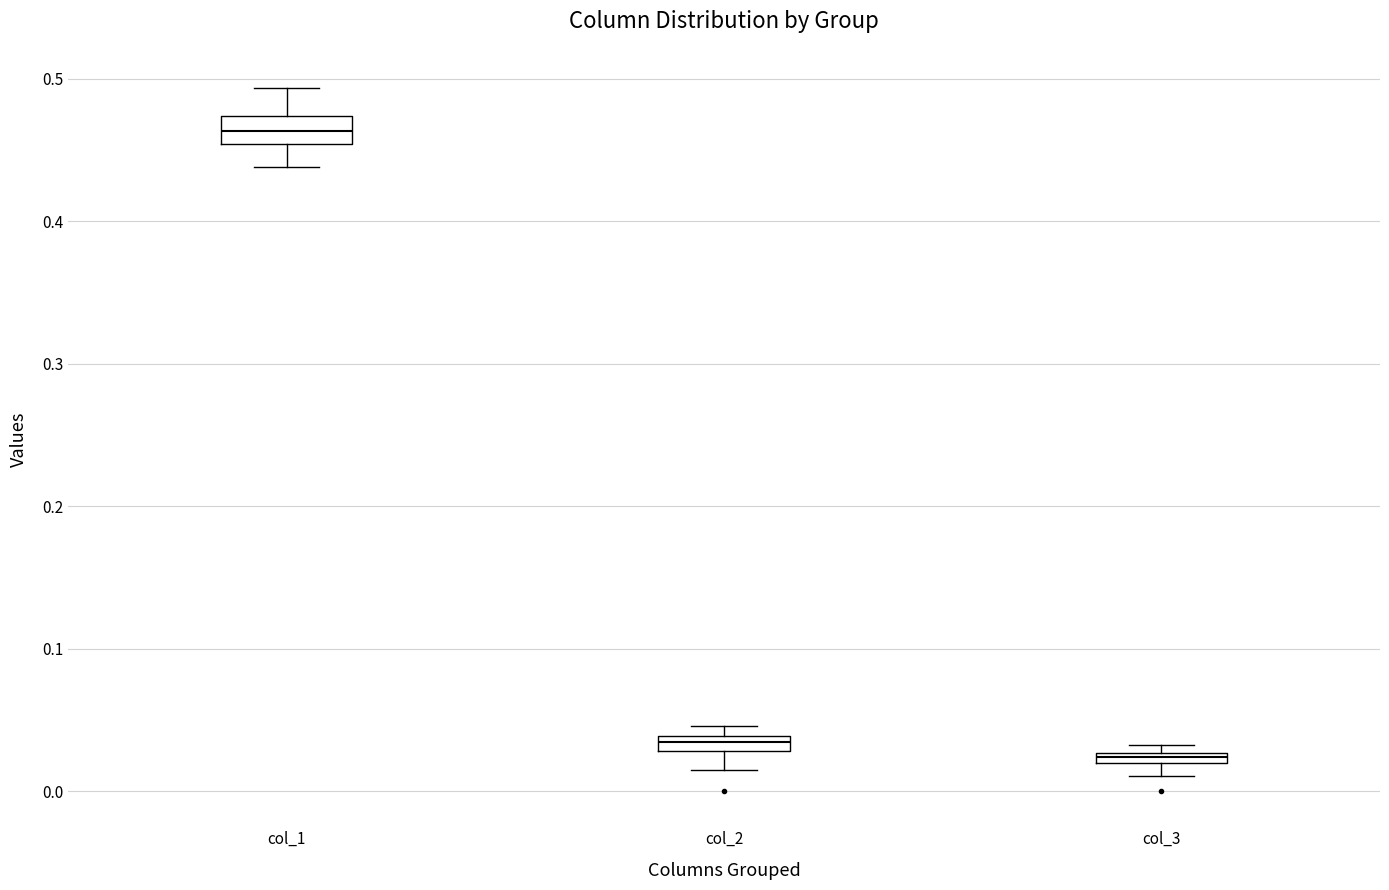

Which box has the lowest median line?

col_3